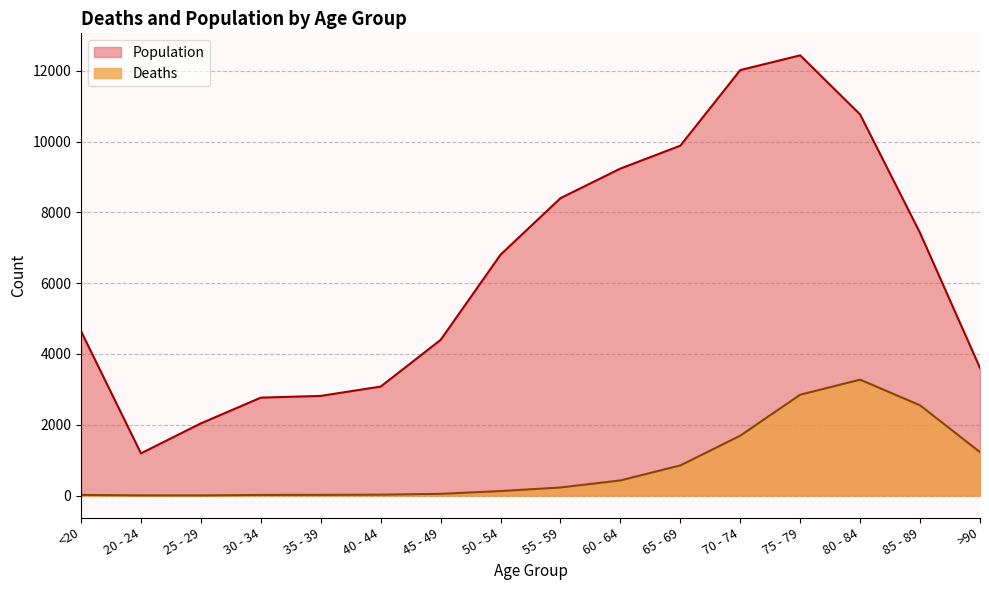

At which category does the chart reach its minimum across all series?

25 - 29